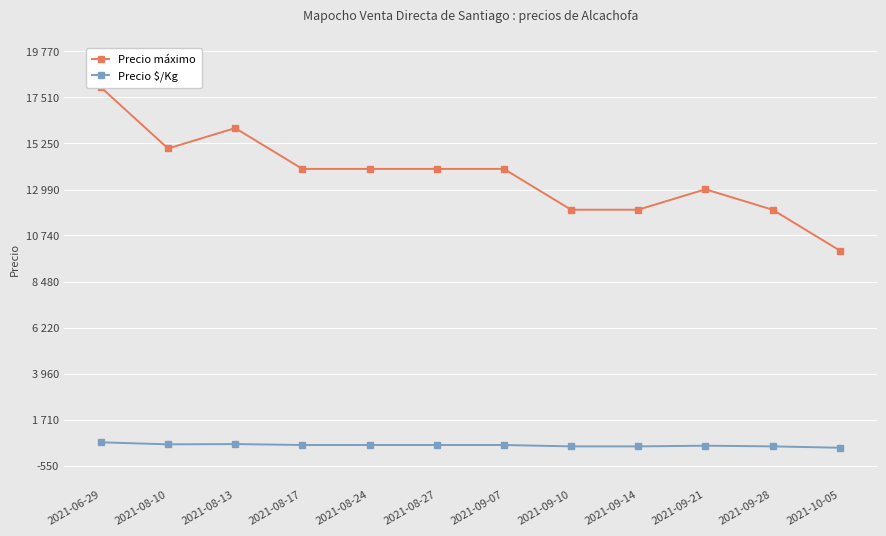

How many data points does each series have?

12